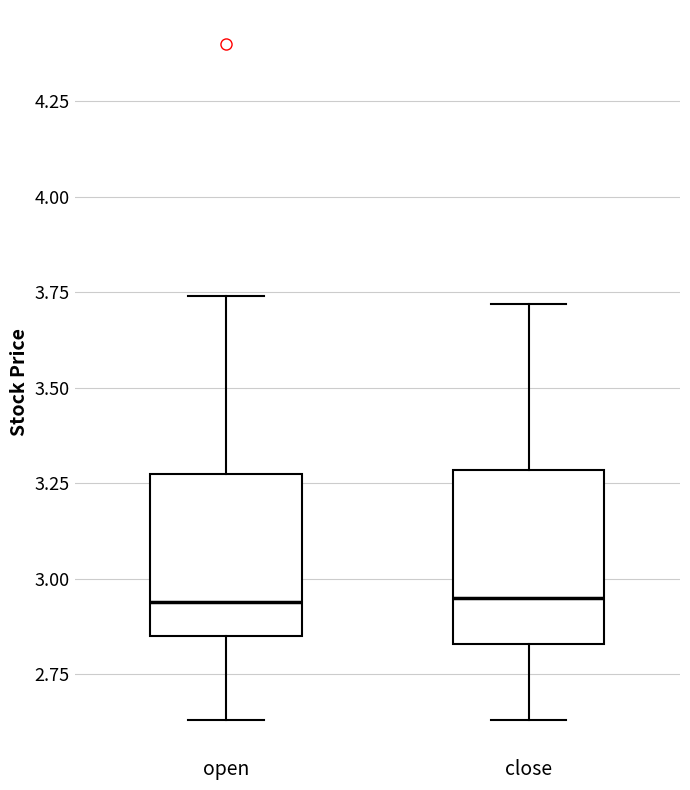

Reading left to right, transcribe this box plot: for each box, give where its median line is, the range the box spans, and where its two whiskers end, as read against the y-axis. The values are not printed on the chart, so give them approximately, as read against the axis.

open: median 2.95, box 2.85 to 3.30, whiskers 2.65 to 3.75
close: median 2.95, box 2.85 to 3.30, whiskers 2.65 to 3.70